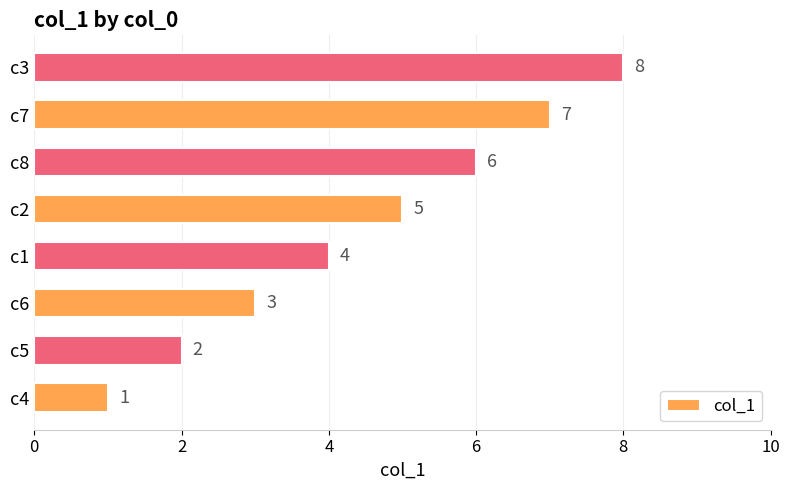

Between c4 and c6, which is larger?

c6